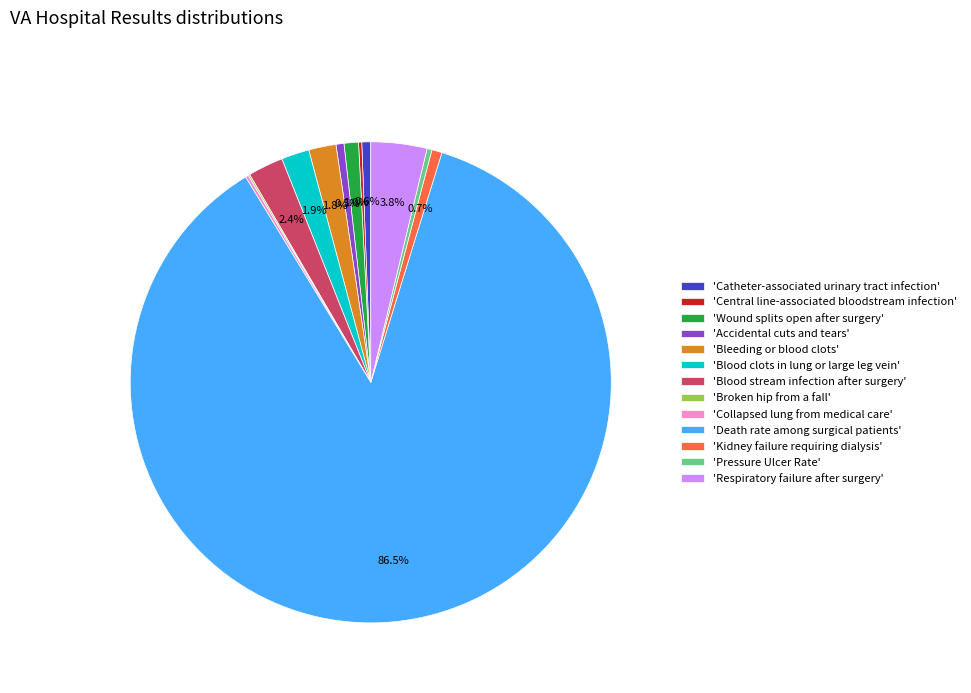

Does 'Catheter-associated urinary tract infection' represent more than half of the total?

No